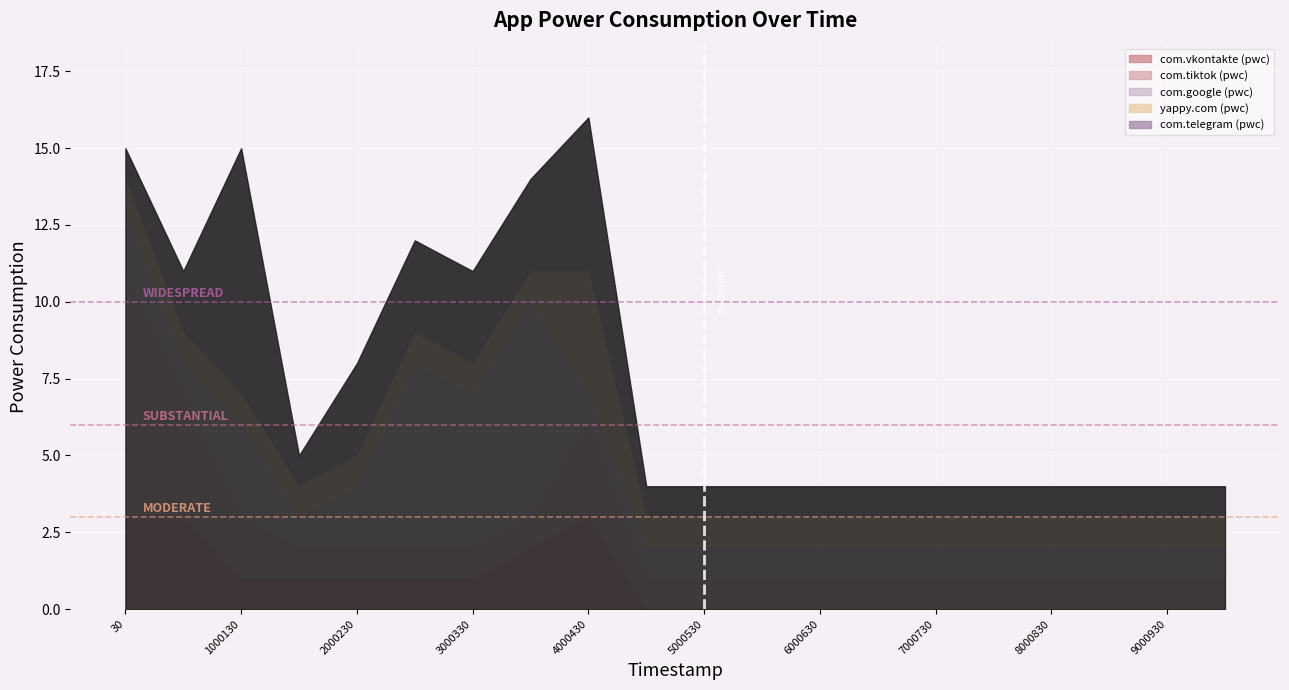

How many lines are shown in the chart?

5